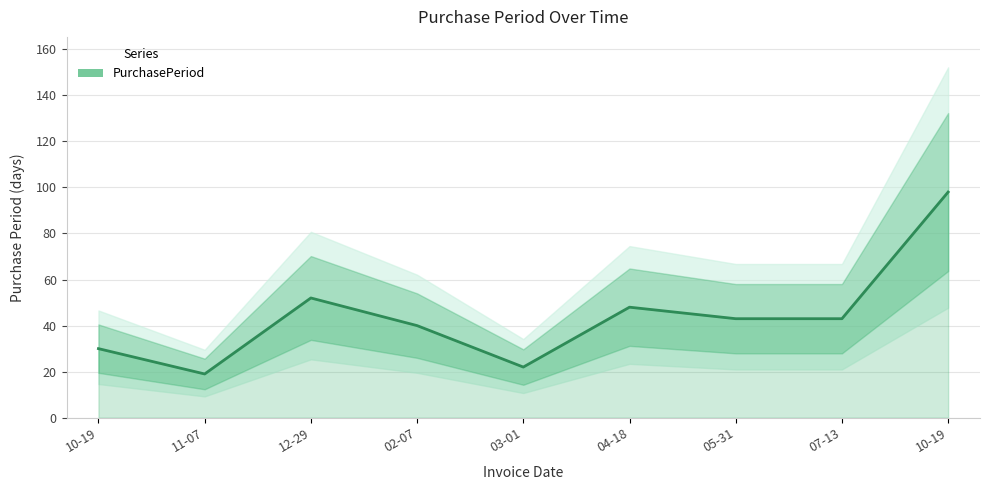

The value at 11-07 is 19. True or false?

True